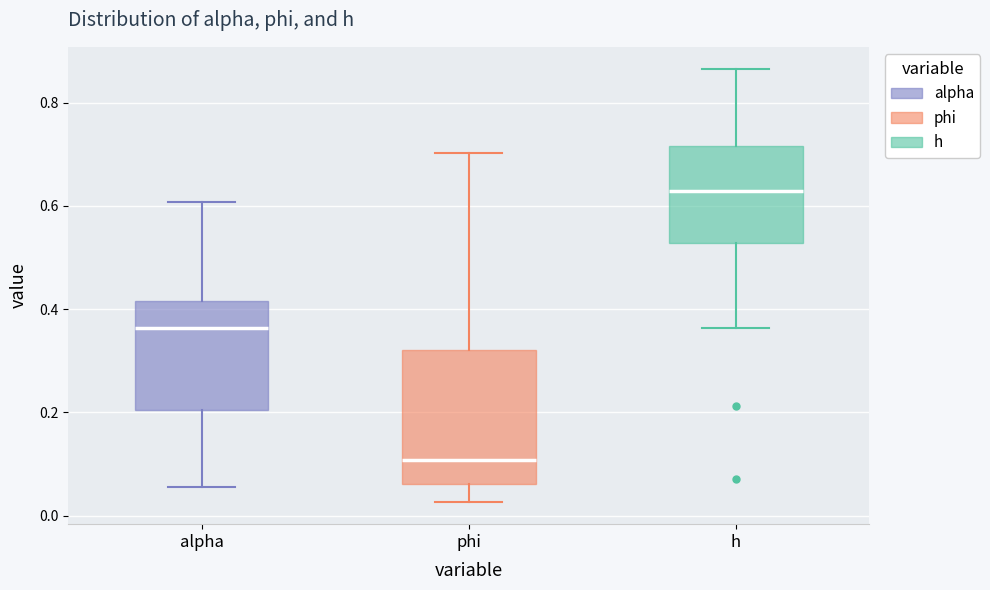

Reading left to right, transcribe this box plot: for each box, give where its median line is, the range the box spans, and where its two whiskers end, as read against the y-axis. The values are not printed on the chart, so give them approximately, as read against the axis.

alpha: median 0.36, box 0.20 to 0.42, whiskers 0.06 to 0.60
phi: median 0.10, box 0.06 to 0.32, whiskers 0.02 to 0.70
h: median 0.62, box 0.52 to 0.72, whiskers 0.36 to 0.86